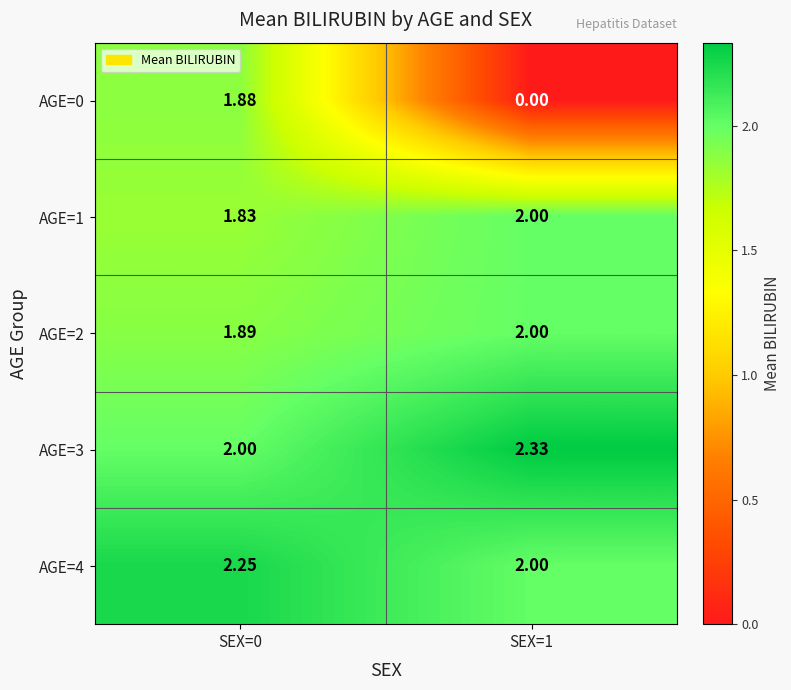

Is the value of AGE=1 at SEX=0 greater than the value of AGE=4 at SEX=1?

No